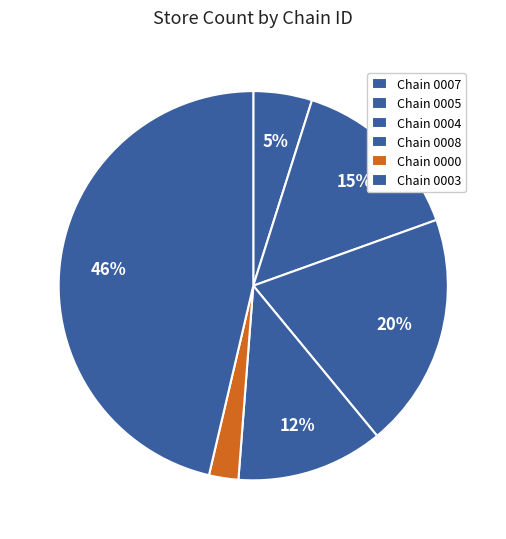

Count the number of slices in the pie.

6